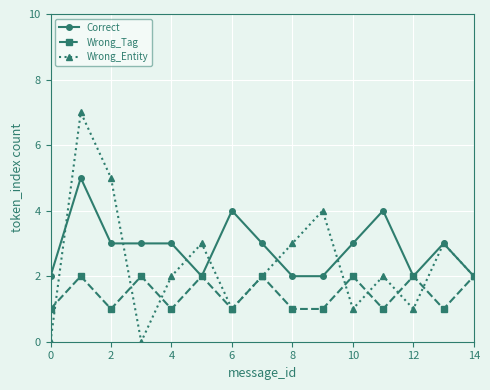

What is the difference between the second highest and minimum values in the Correct series?

2